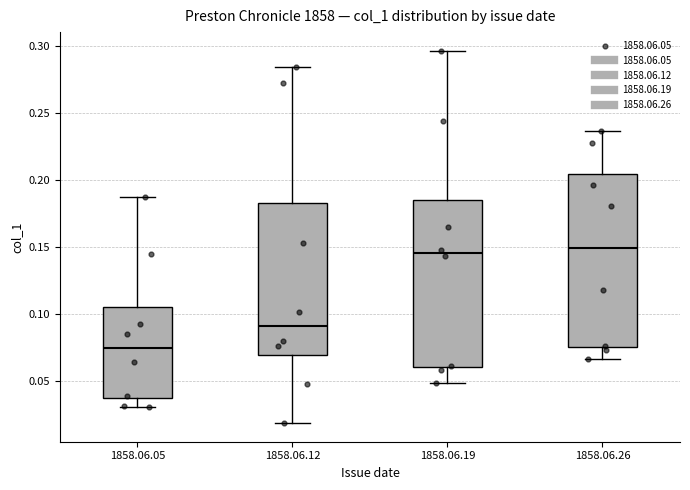

Where does the lower whisker of the box for 1858.06.05 end on the y-axis? The values are not printed on the chart, so give them approximately, as read against the axis.

0.030